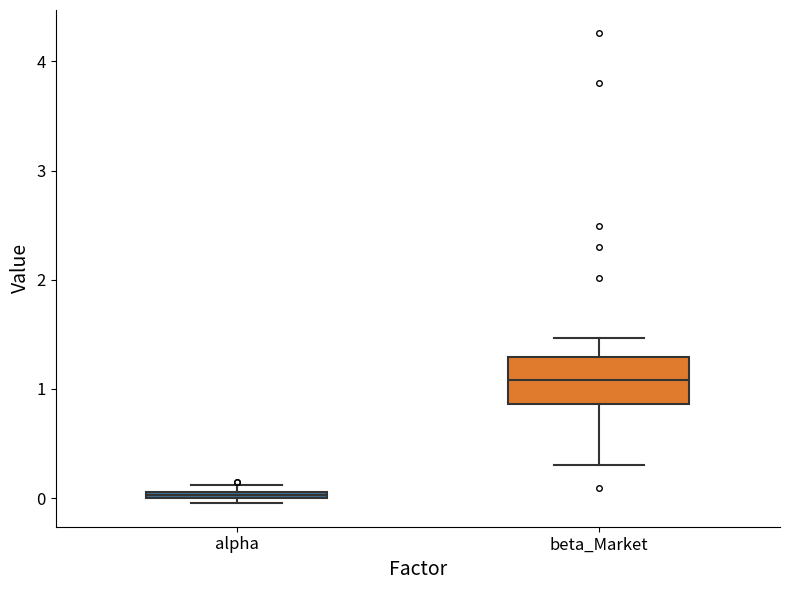

Comparing the boxes themselves (not the whiskers), which one is the tallest?

beta_Market